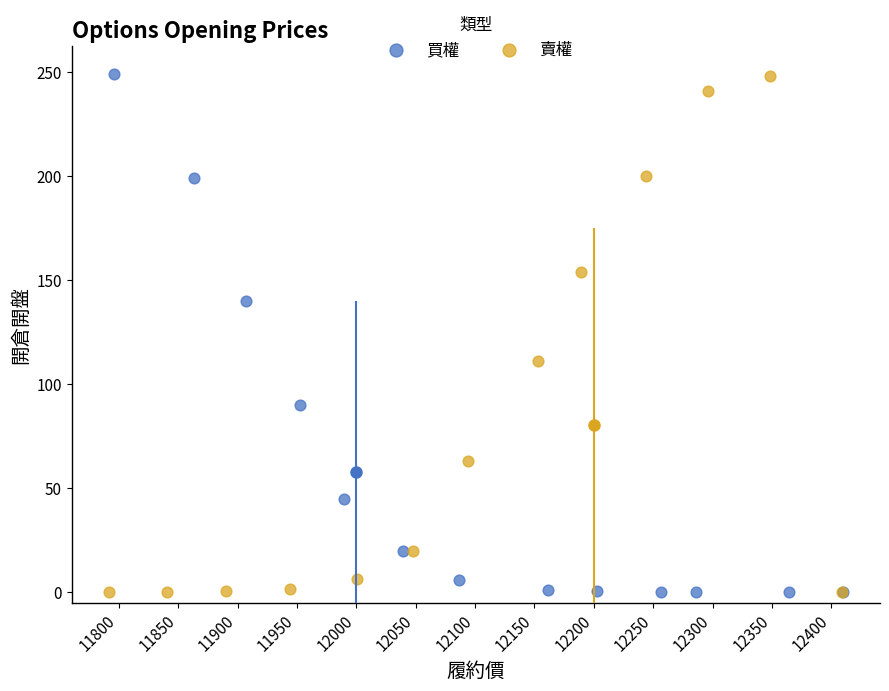

What are all the series names shown in the legend?

買權, 賣權